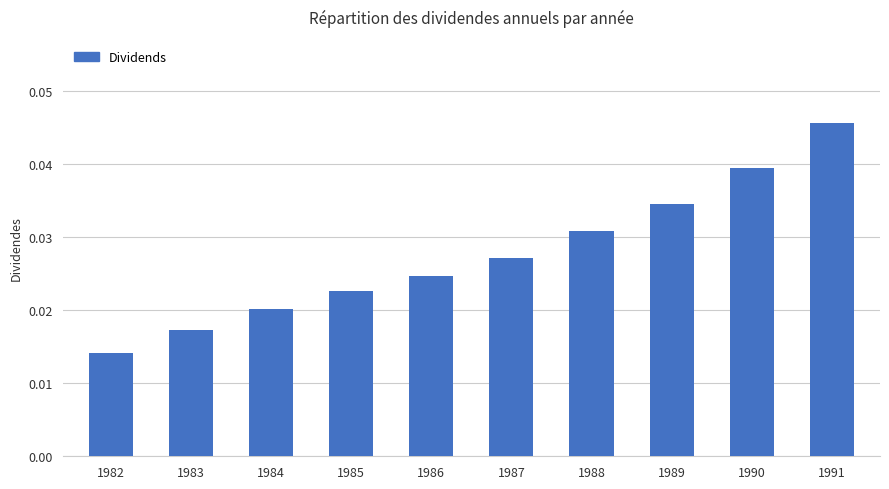

Are the bars grouped side by side (vs. stacked)?

No